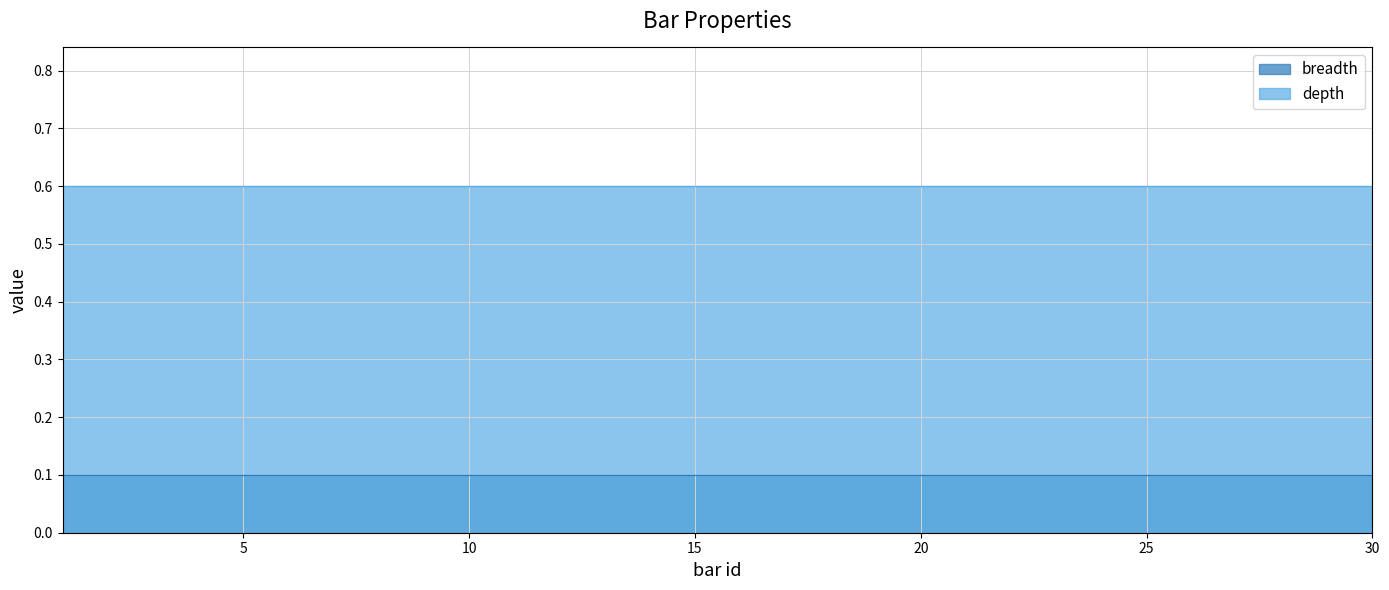

Reading left to right, extract all data points from this chart.

breadth: 0.1	0.1	0.1	0.1	0.1	0.1	0.1	0.1	0.1	0.1	0.1	0.1	0.1	0.1	0.1	0.1	0.1	0.1	0.1	0.1	0.1	0.1	0.1	0.1	0.1	0.1	0.1	0.1	0.1	0.1
depth: 0.6	0.6	0.6	0.6	0.6	0.6	0.6	0.6	0.6	0.6	0.6	0.6	0.6	0.6	0.6	0.6	0.6	0.6	0.6	0.6	0.6	0.6	0.6	0.6	0.6	0.6	0.6	0.6	0.6	0.6